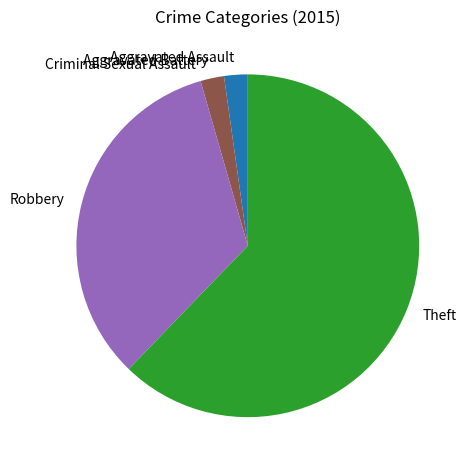

Which slice represents more than half of the pie?

Theft